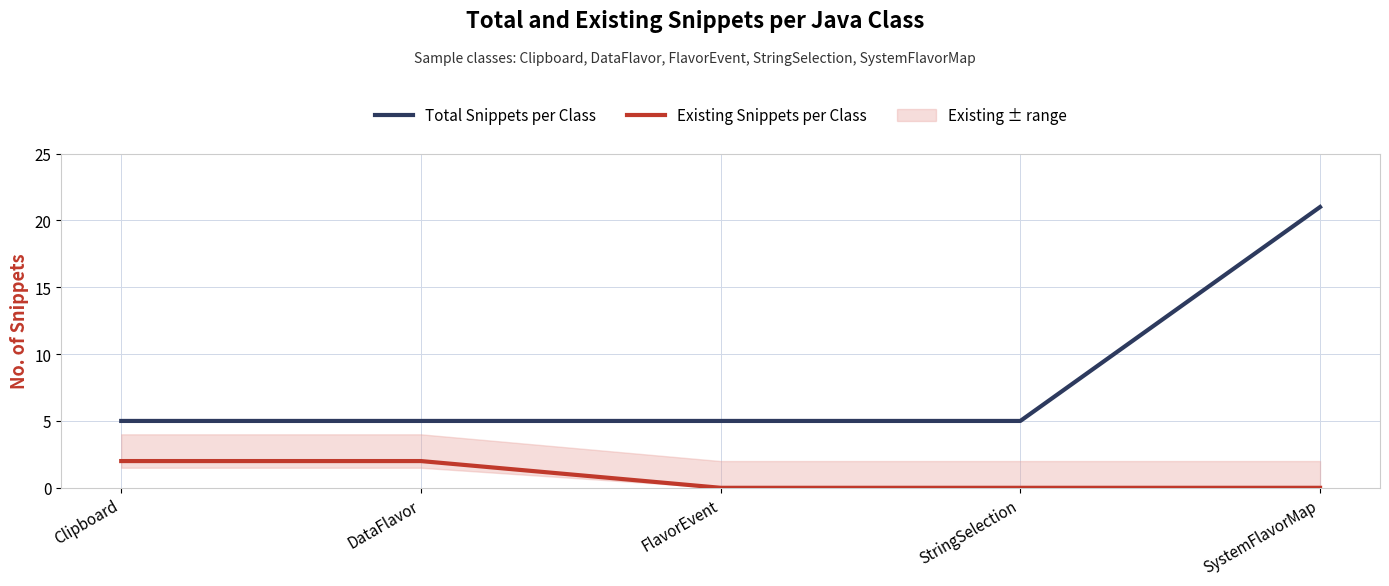

Is it true that Existing Snippets per Class equals 0 at FlavorEvent?

True